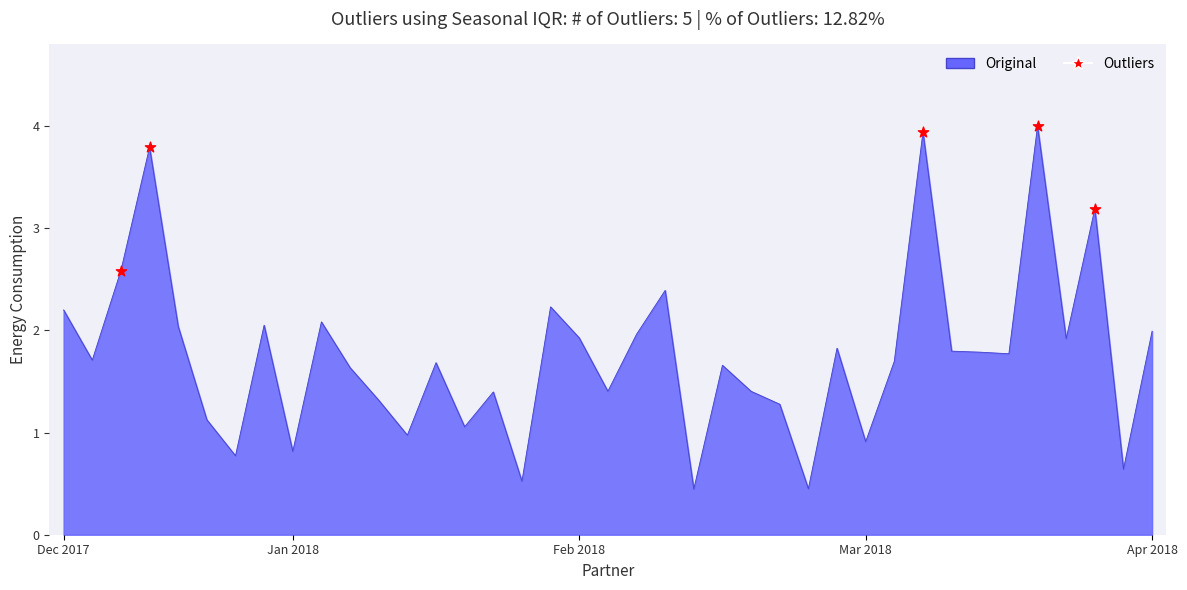

What is the difference between the maximum and minimum values?

3.6